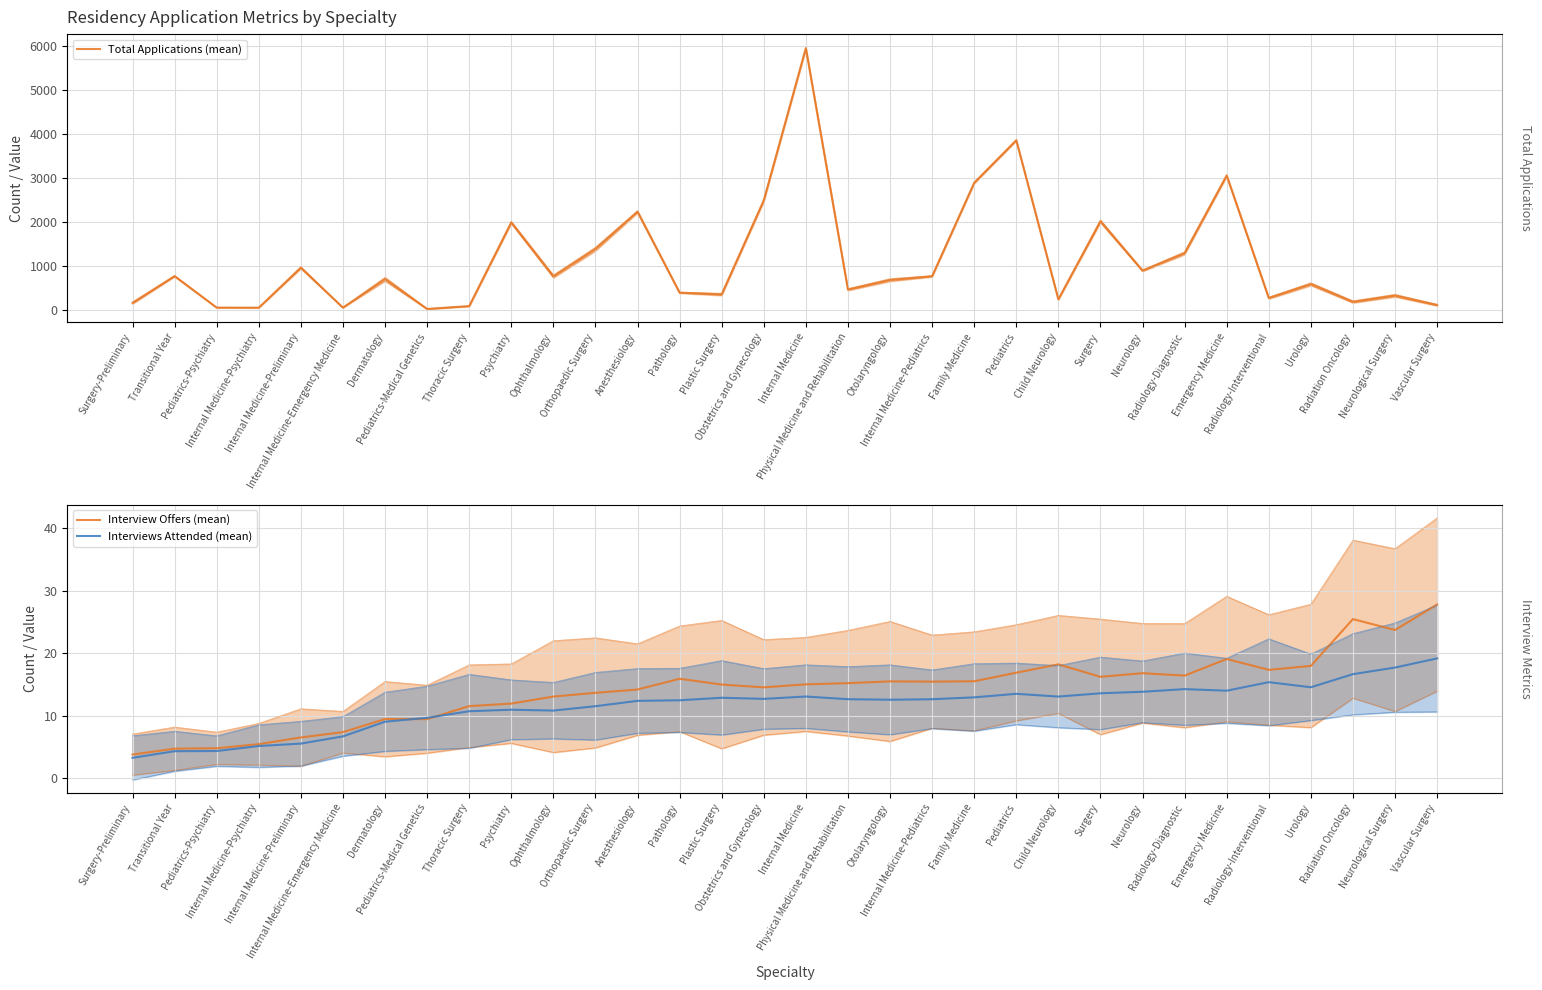

Which label corresponds to the largest value in the chart?

Internal Medicine